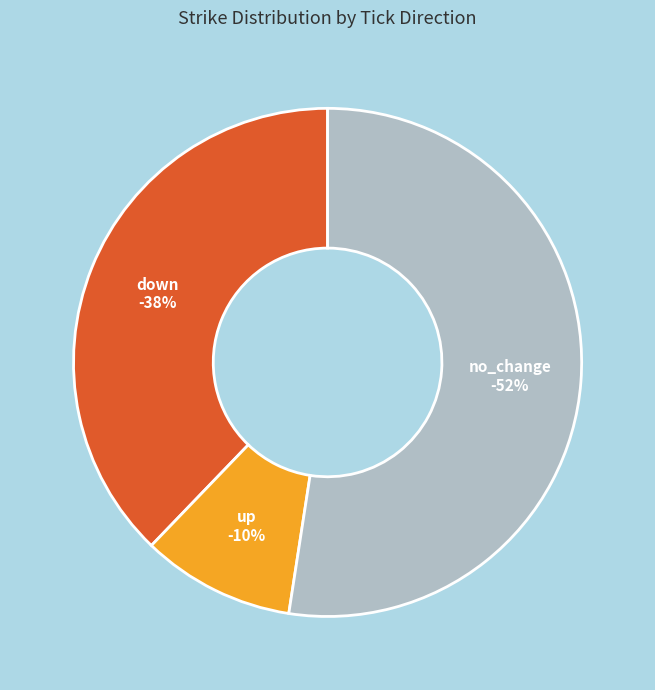

True or false: down accounts for 20% of the total.

False